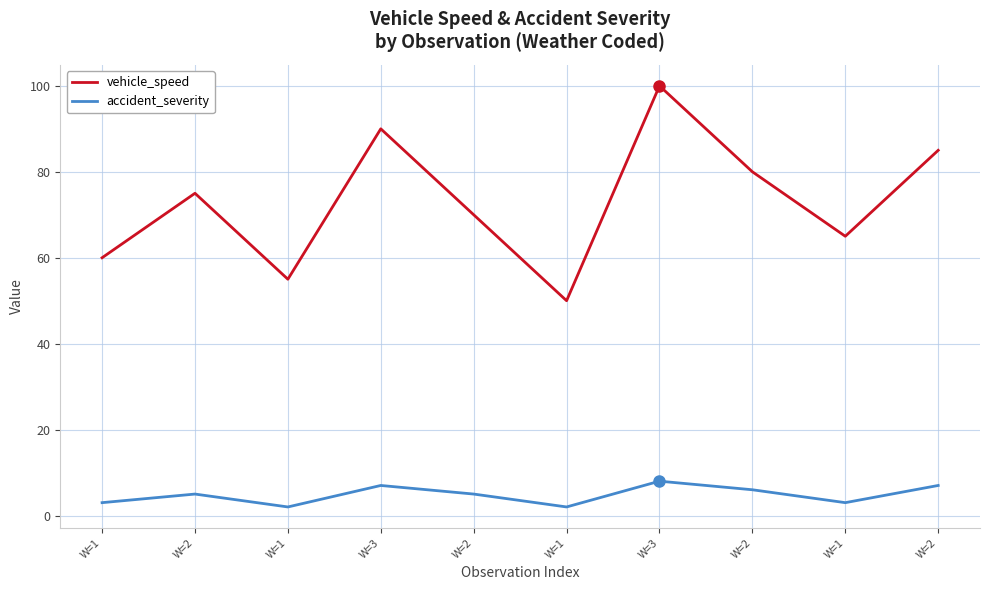

Which series has the largest range (max minus min)?

vehicle_speed